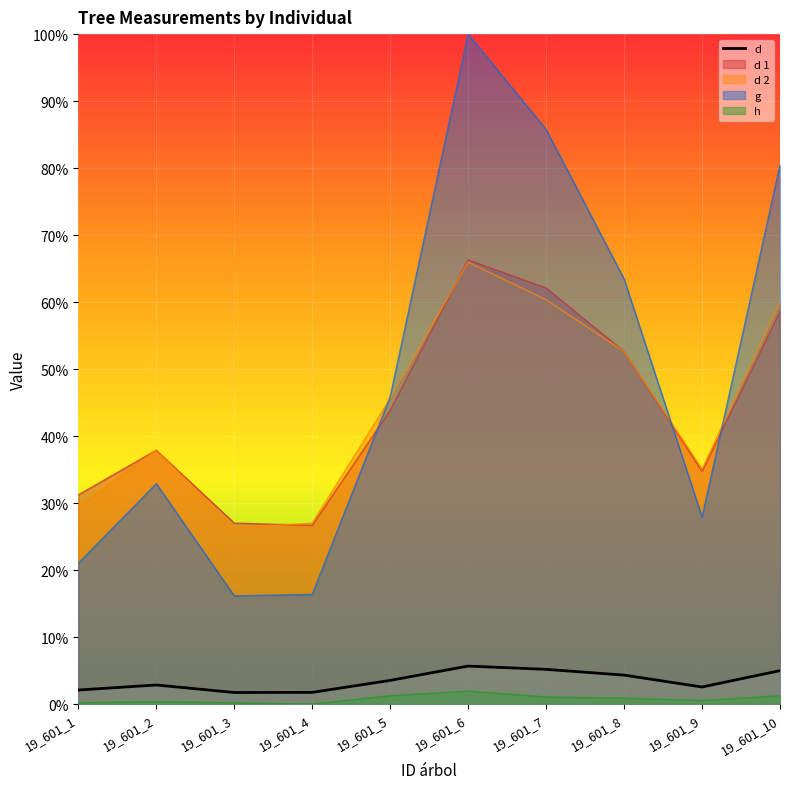

Reading left to right, what are all the values shown in this chart?

19_601_1=0.0	19_601_2=0.0	19_601_3=0.0	19_601_4=0.0	19_601_5=0.0	19_601_6=0.1	19_601_7=0.1	19_601_8=0.0	19_601_9=0.0	19_601_10=0.0